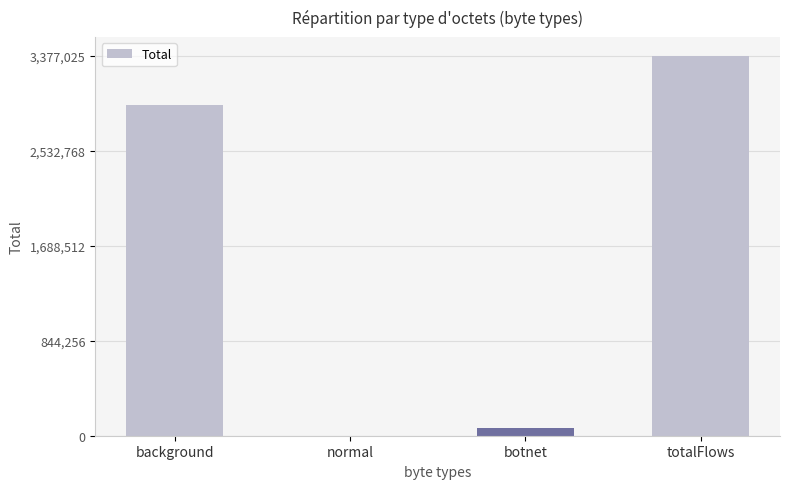

What is the ratio of the value at background to the value at normal?

7143.0